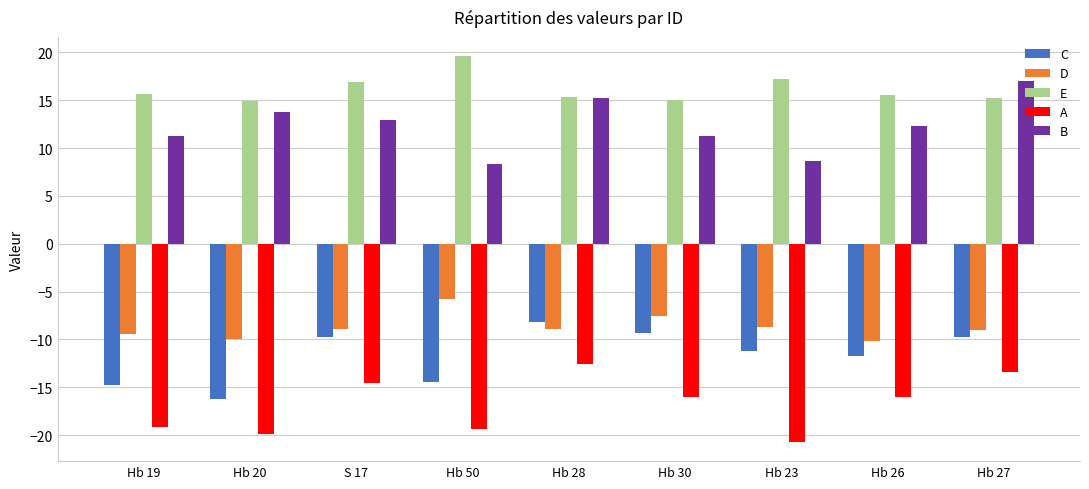

What is the highest value of the E series?

19.6